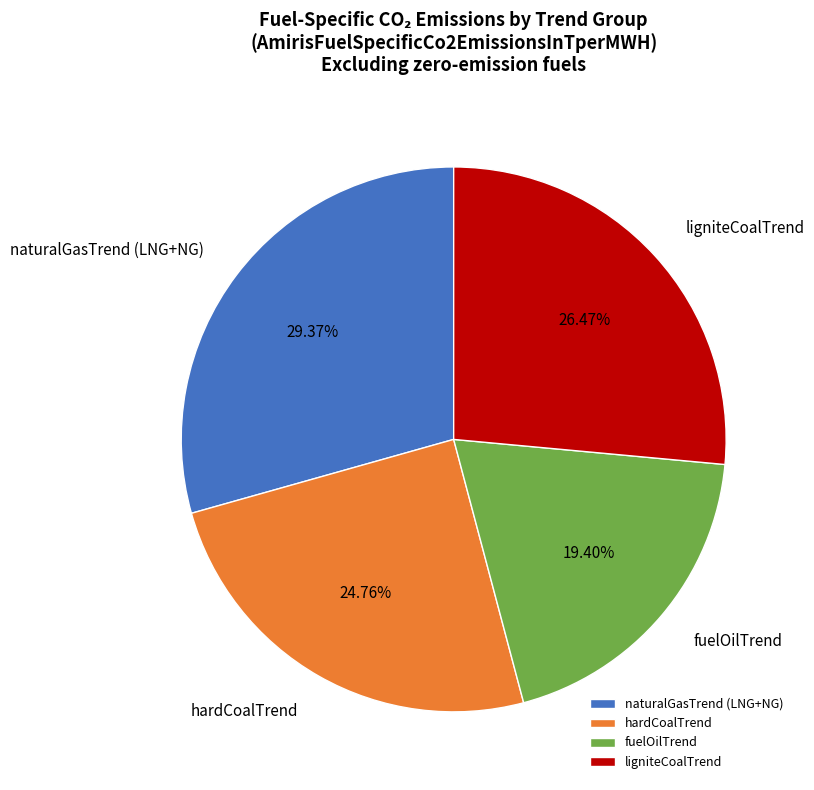

What percentage is the ligniteCoalTrend slice, to the nearest percent?

26%